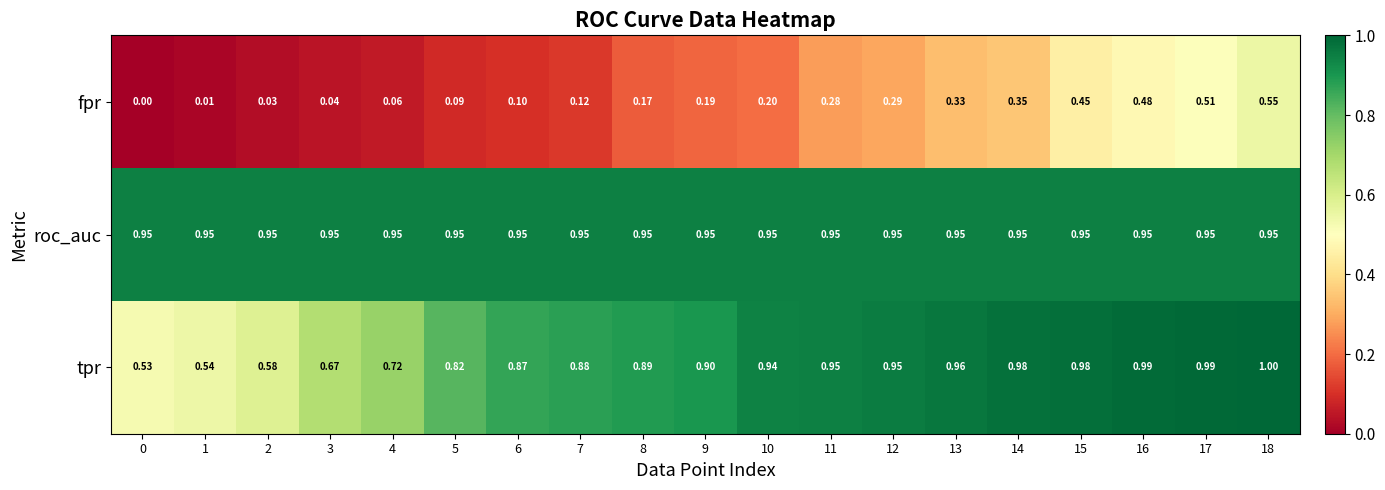

Which series has the largest total across all categories?

roc_auc